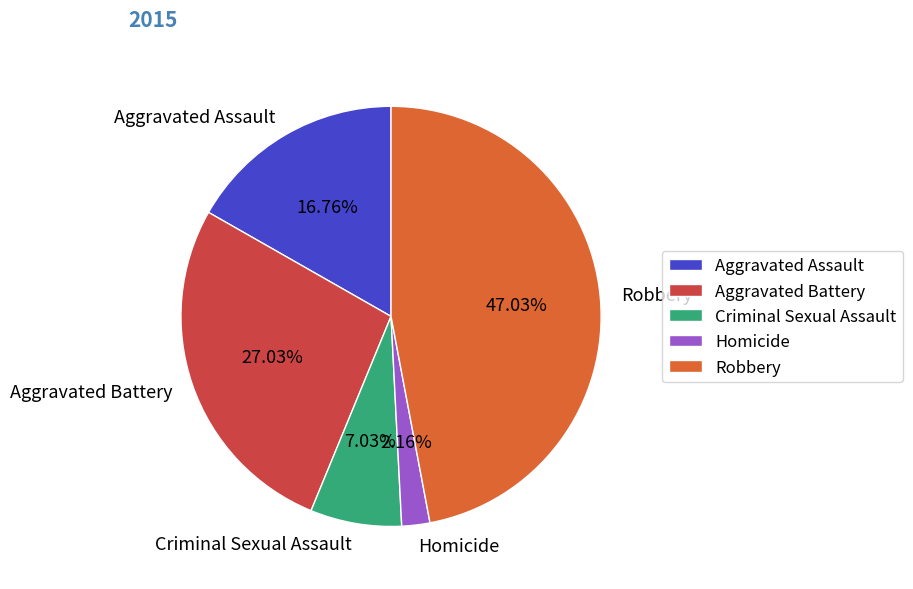

Which slice is the largest?

Robbery